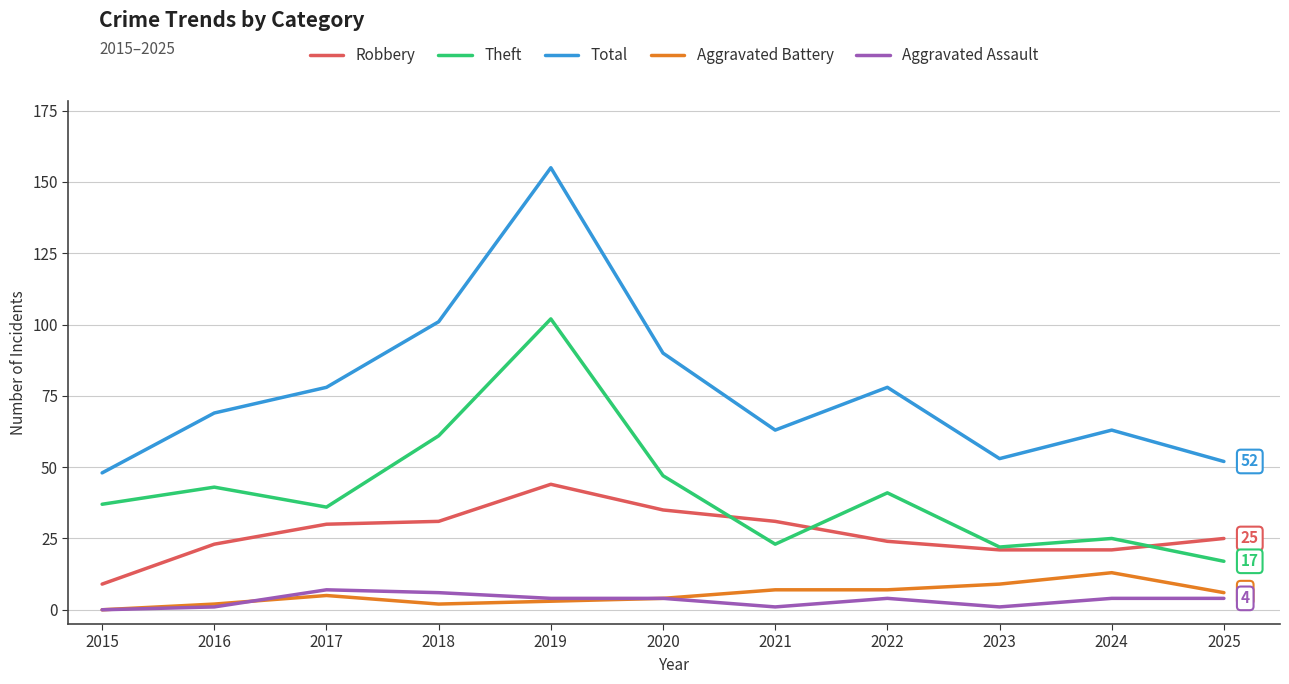

True or false: Total has a value of 155 at 2019.

True